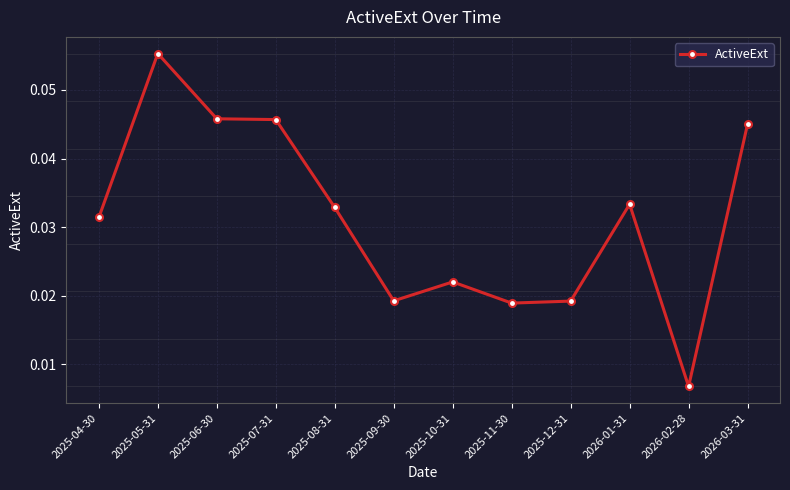

How many categories are shown in the chart?

12